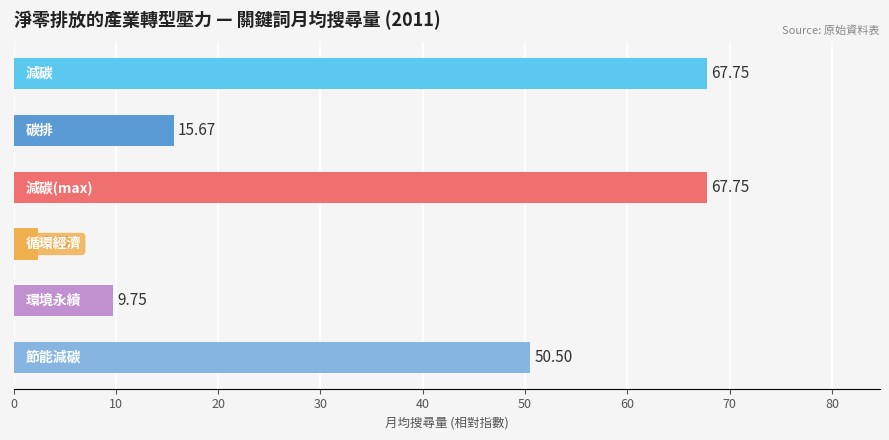

What is the difference between the maximum and minimum values?

65.3